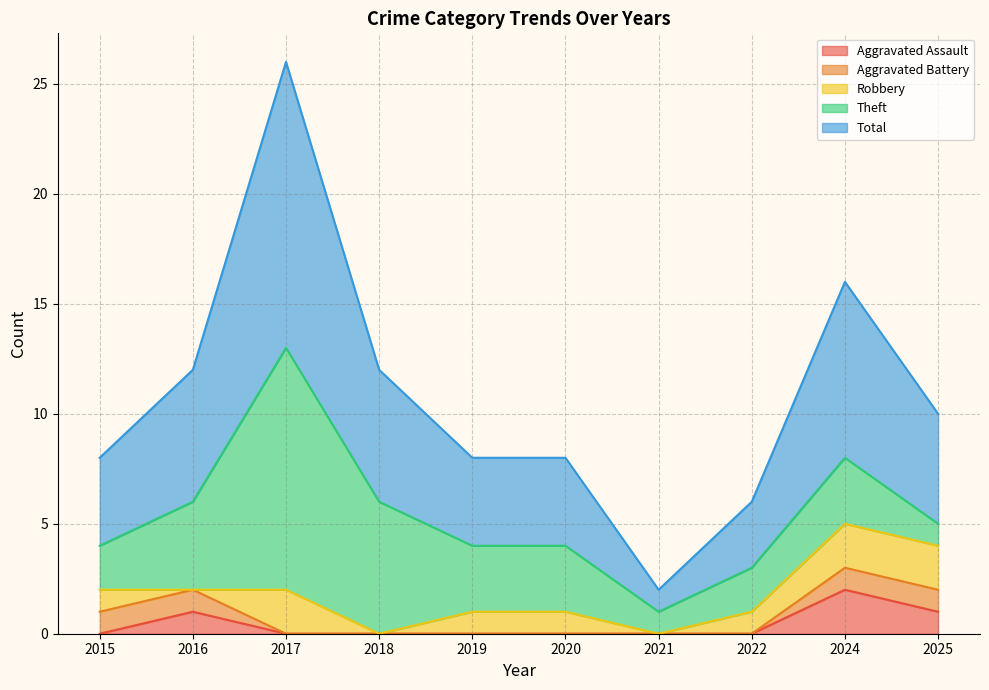

Which has a higher value, 2025 or 2024?

2024